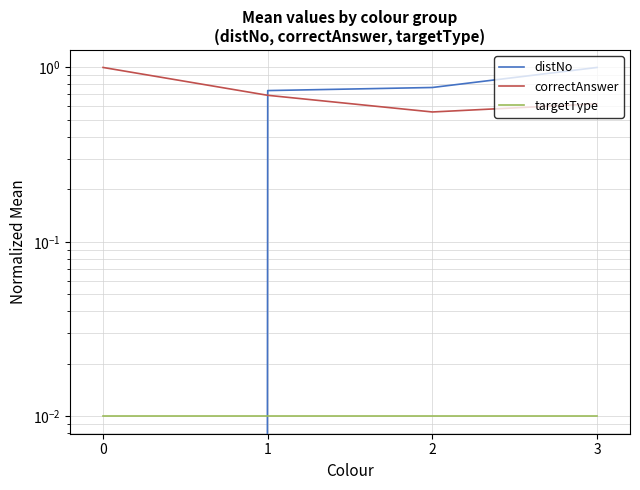

Rank the series at 2 from lowest to highest value.

targetType, correctAnswer, distNo